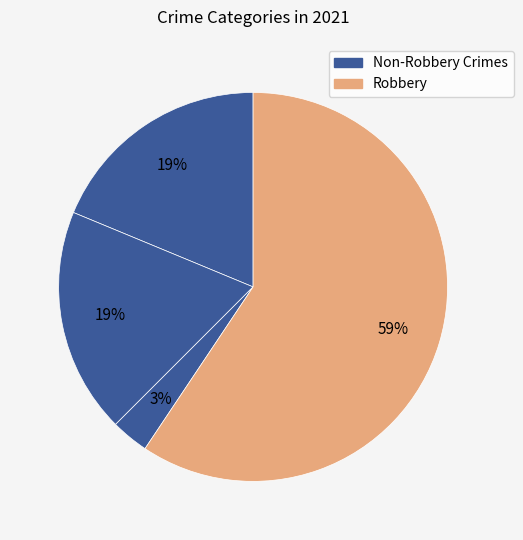

How many slices are in this pie chart?

4